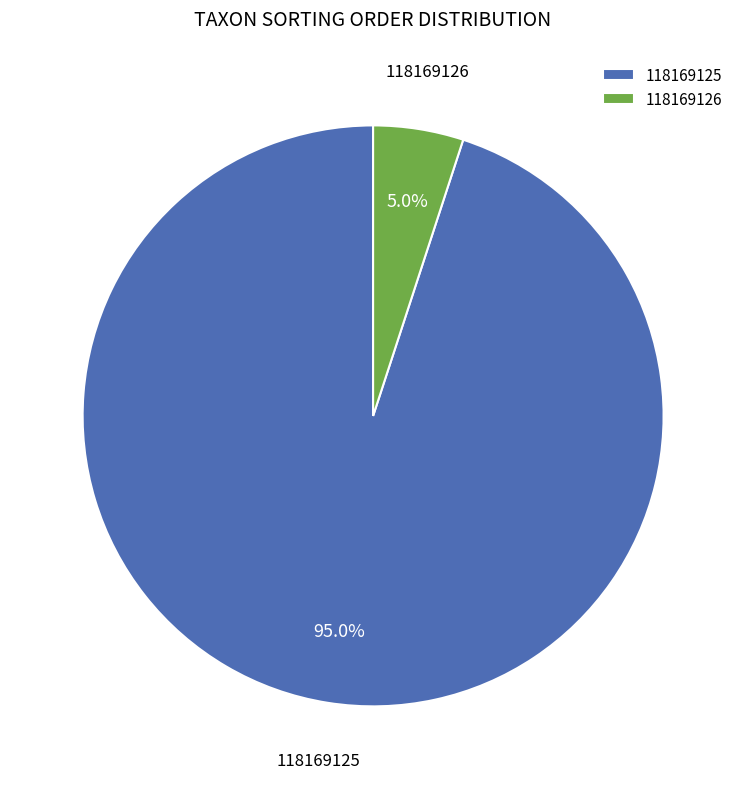

Does 118169125 represent more than half of the total?

Yes